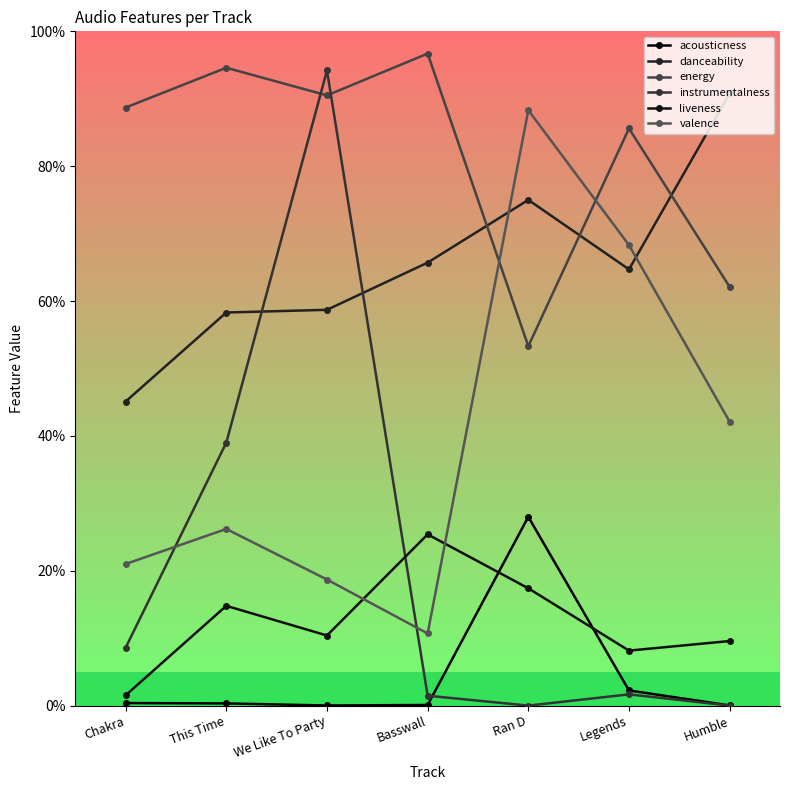

Reading right to left, transcribe all the data shown in this chart.

acousticness: Humble=0.0	Legends=0.0	Ran D=0.3	Basswall=0.0	We Like To Party=0.0	This Time=0.0	Chakra=0.0
danceability: Humble=0.9	Legends=0.6	Ran D=0.8	Basswall=0.7	We Like To Party=0.6	This Time=0.6	Chakra=0.5
energy: Humble=0.6	Legends=0.9	Ran D=0.5	Basswall=1.0	We Like To Party=0.9	This Time=0.9	Chakra=0.9
instrumentalness: Humble=0.0	Legends=0.0	Ran D=0.0	Basswall=0.0	We Like To Party=0.9	This Time=0.4	Chakra=0.1
liveness: Humble=0.1	Legends=0.1	Ran D=0.2	Basswall=0.3	We Like To Party=0.1	This Time=0.1	Chakra=0.0
valence: Humble=0.4	Legends=0.7	Ran D=0.9	Basswall=0.1	We Like To Party=0.2	This Time=0.3	Chakra=0.2